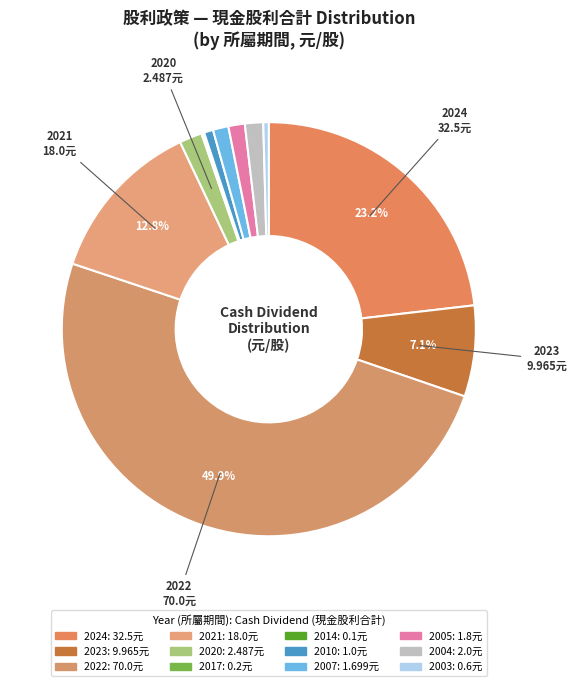

To the nearest percent, what percentage of the pie is 2007?

1%